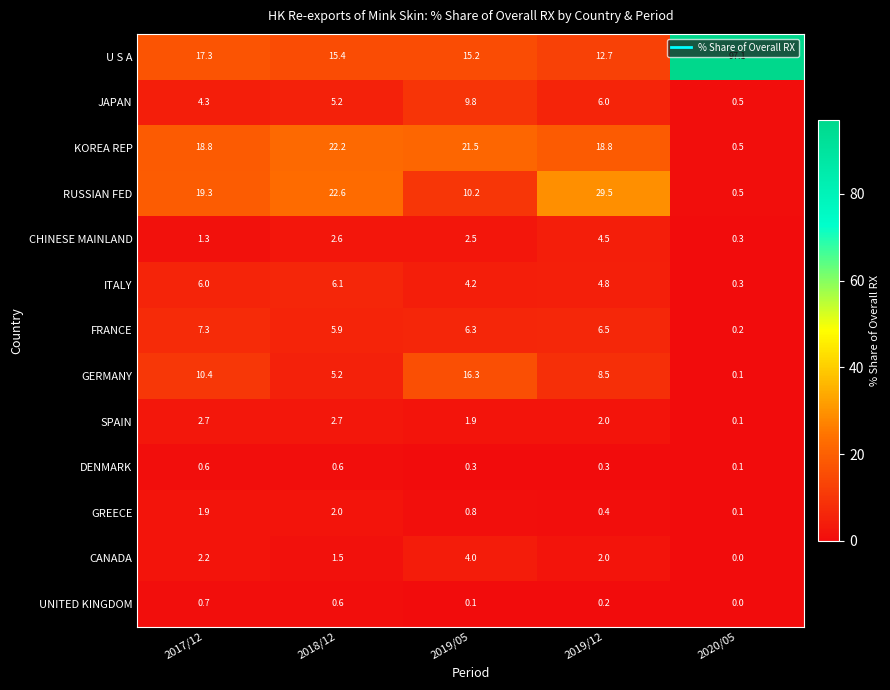

What is the total value across all series at 2019/12?

96.2